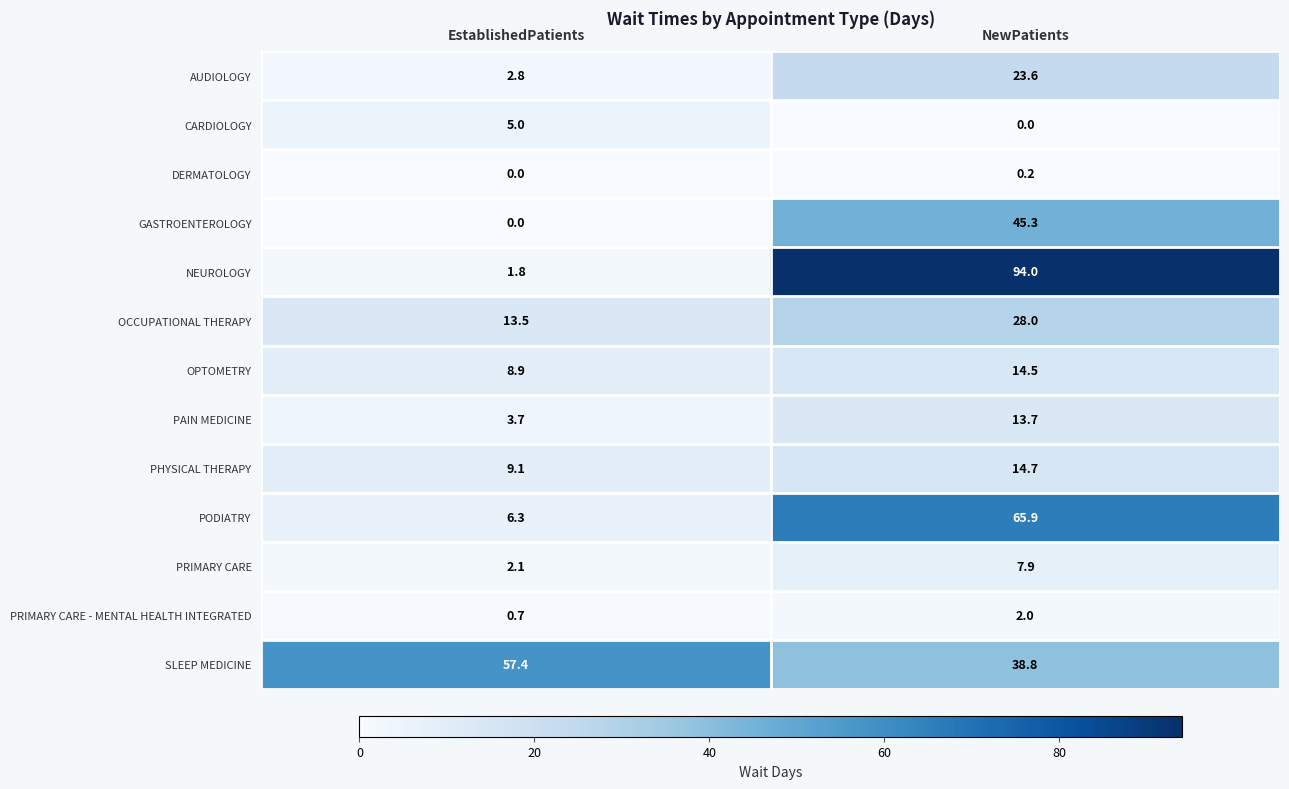

List the series in order of their peak value, highest first.

NEUROLOGY, PODIATRY, SLEEP MEDICINE, GASTROENTEROLOGY, OCCUPATIONAL THERAPY, AUDIOLOGY, PHYSICAL THERAPY, OPTOMETRY, PAIN MEDICINE, PRIMARY CARE, CARDIOLOGY, PRIMARY CARE - MENTAL HEALTH INTEGRATED, DERMATOLOGY